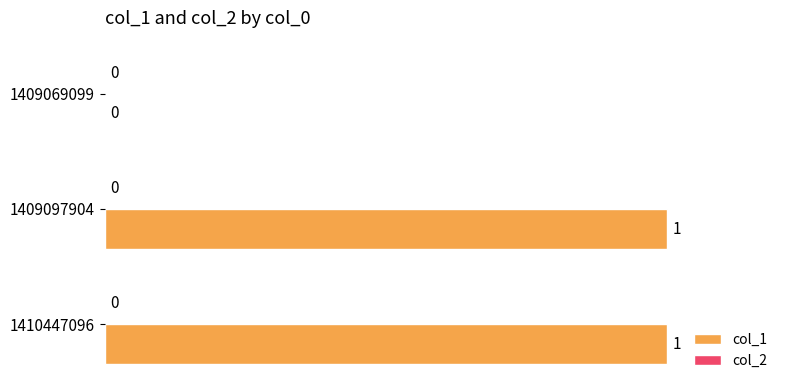

Between 1409069099 and 1410447096, which is larger?

1410447096